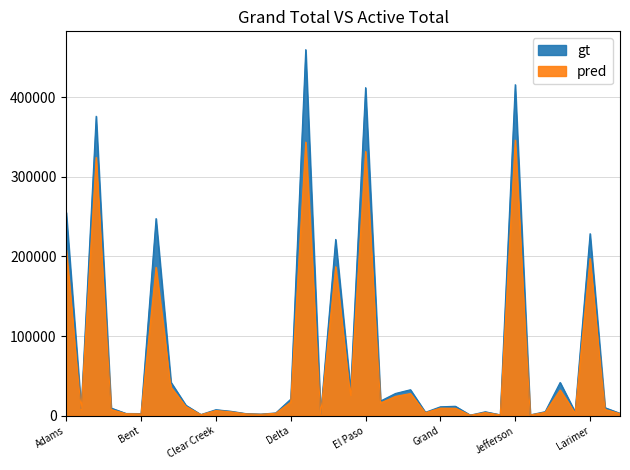

List the series in order of their overall mean, highest first.

gt, pred